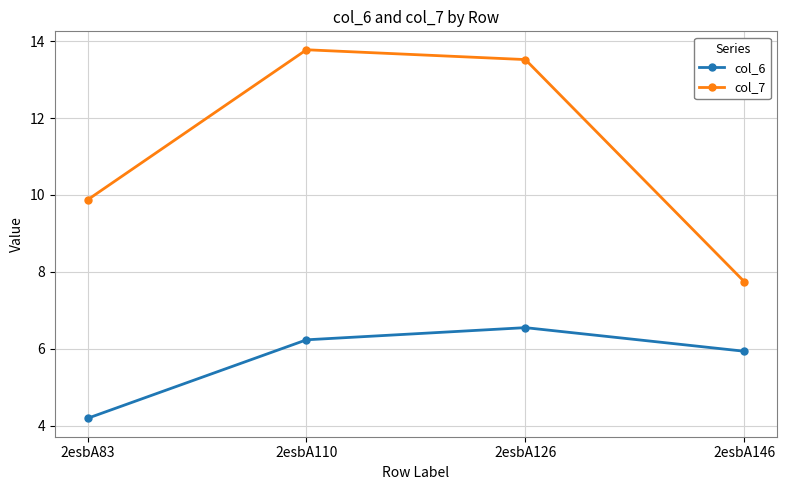

Rank the categories by col_6 value from lowest to highest.

2esbA83, 2esbA146, 2esbA110, 2esbA126